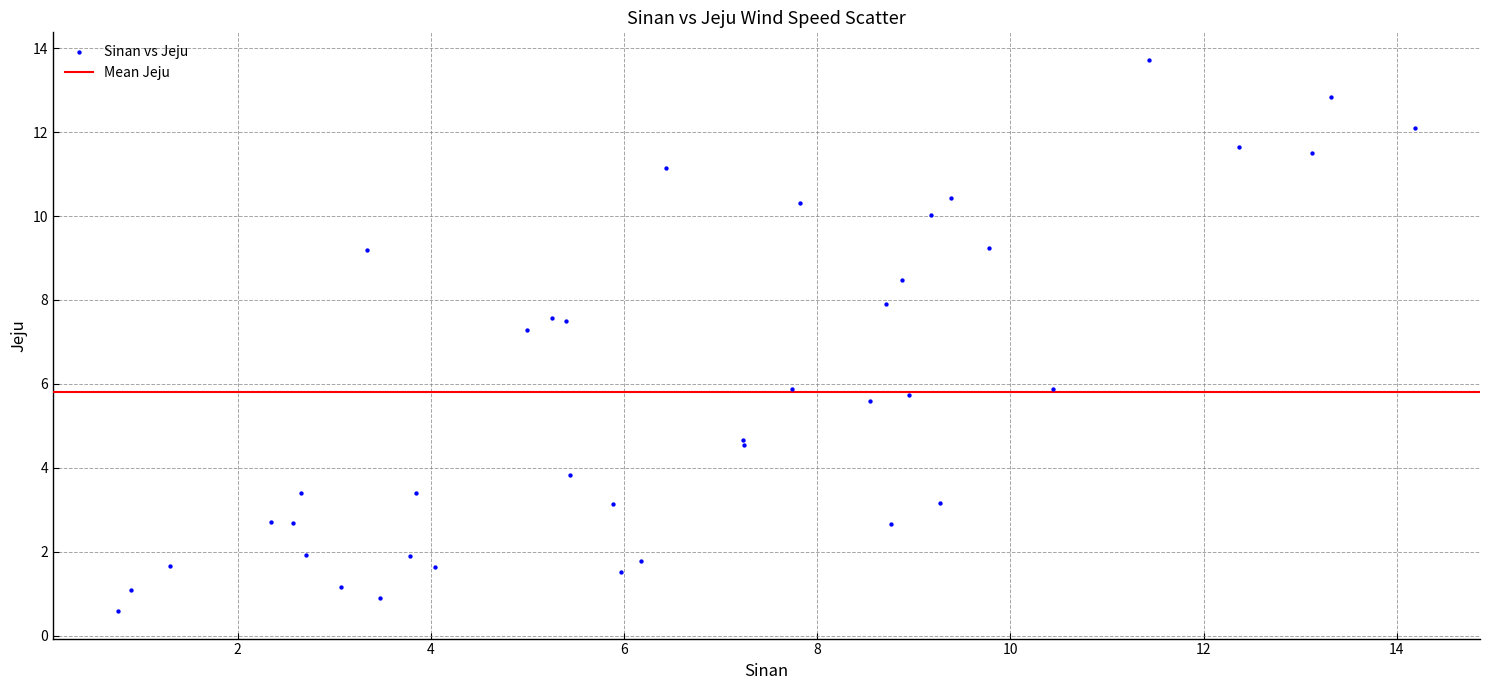

What Y value in the scatter plot is closest to 7?

7.3